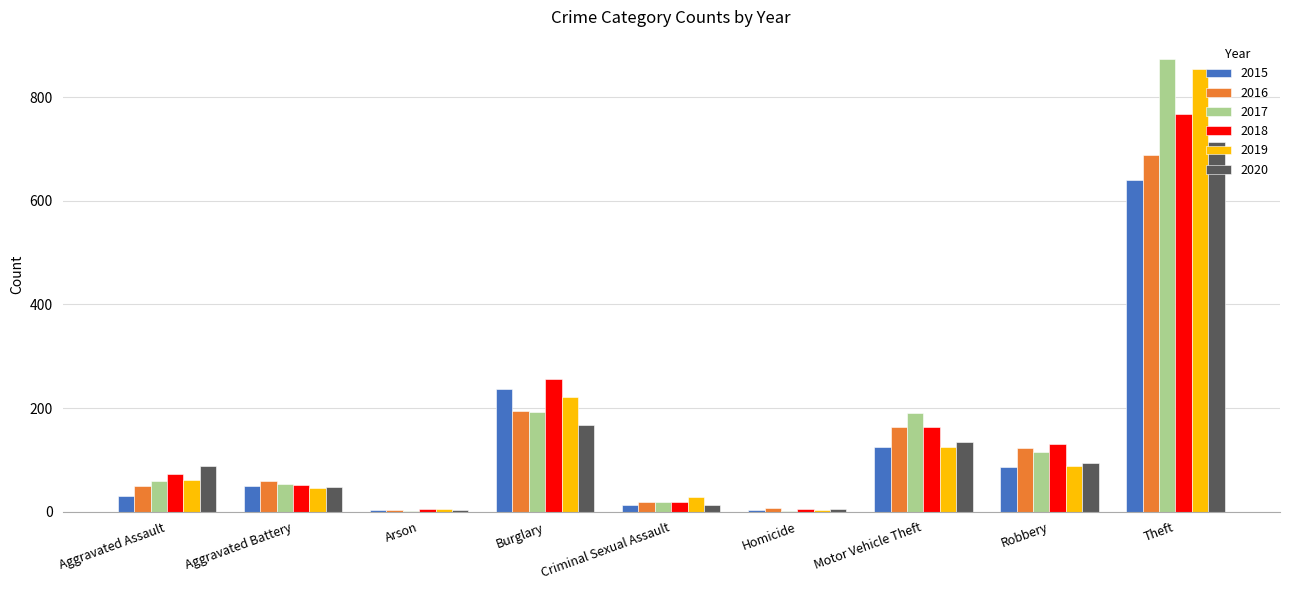

Which series changed the most between Aggravated Assault and Robbery?

2016